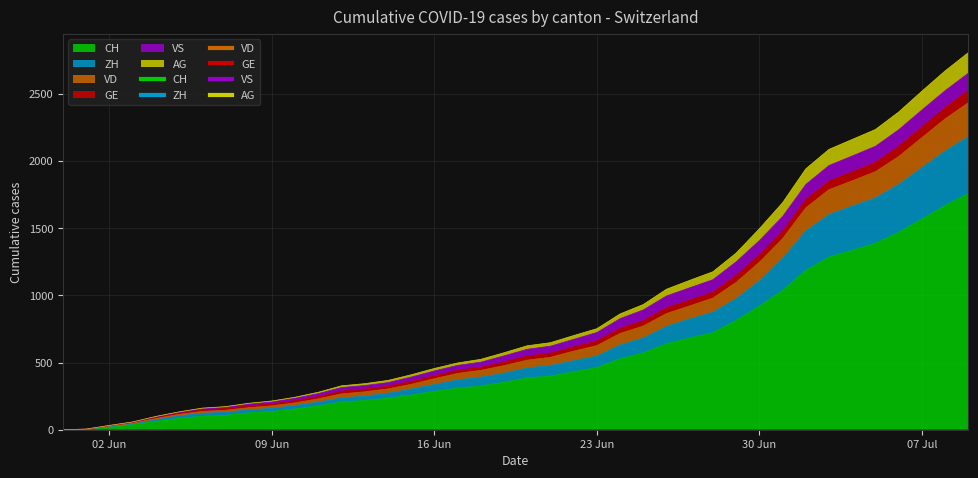

What is the highest value of the CH series?

1758